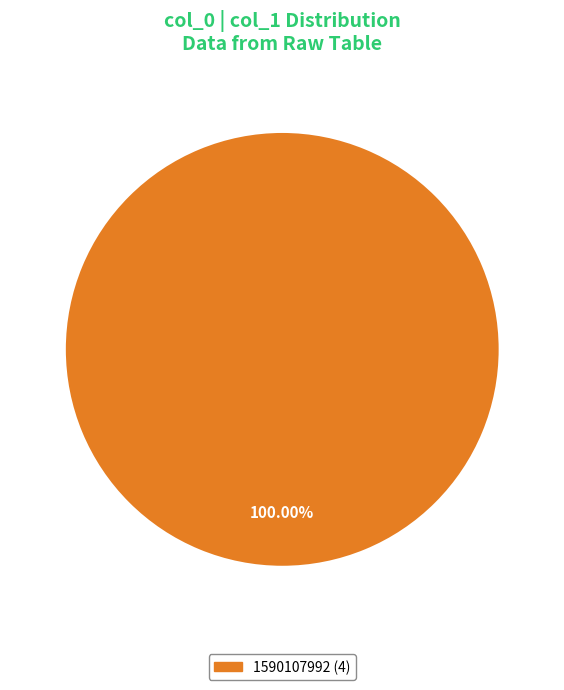

Is there a majority slice in this chart?

Yes